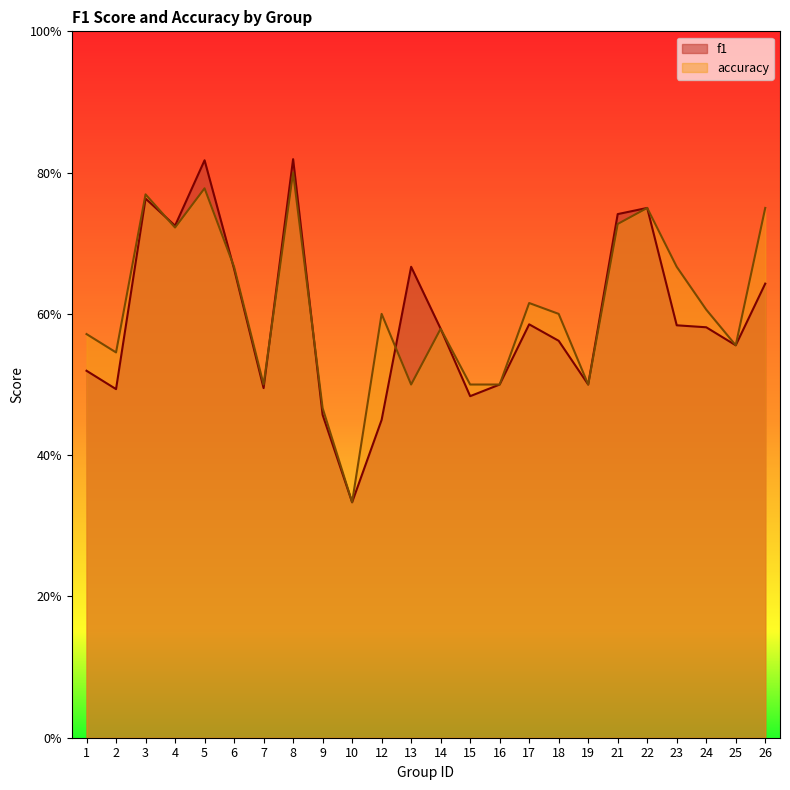

At which category is the sum across all series the highest?

8